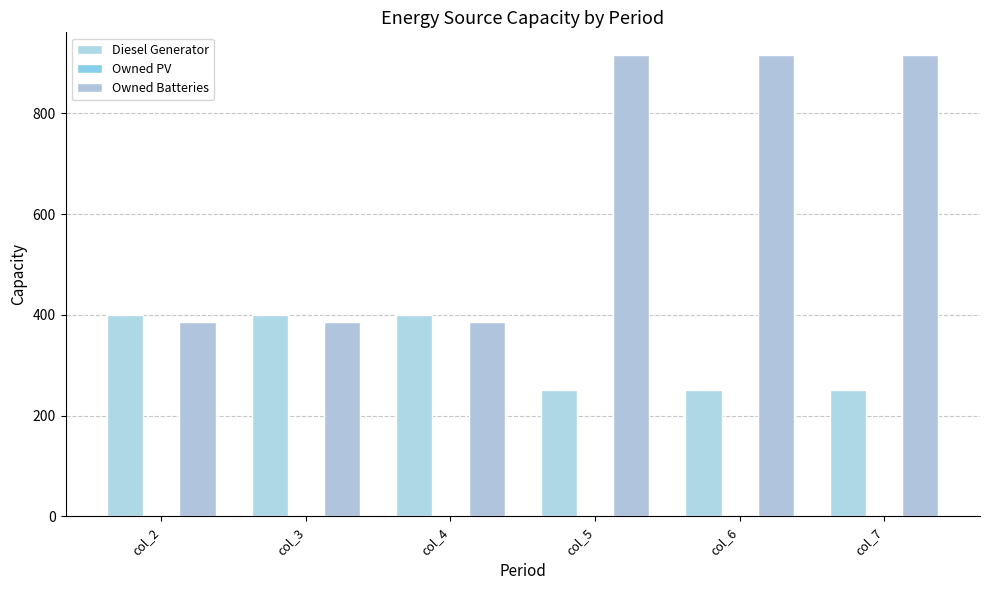

Rank the series by their average value, from highest to lowest.

Owned Batteries, Diesel Generator